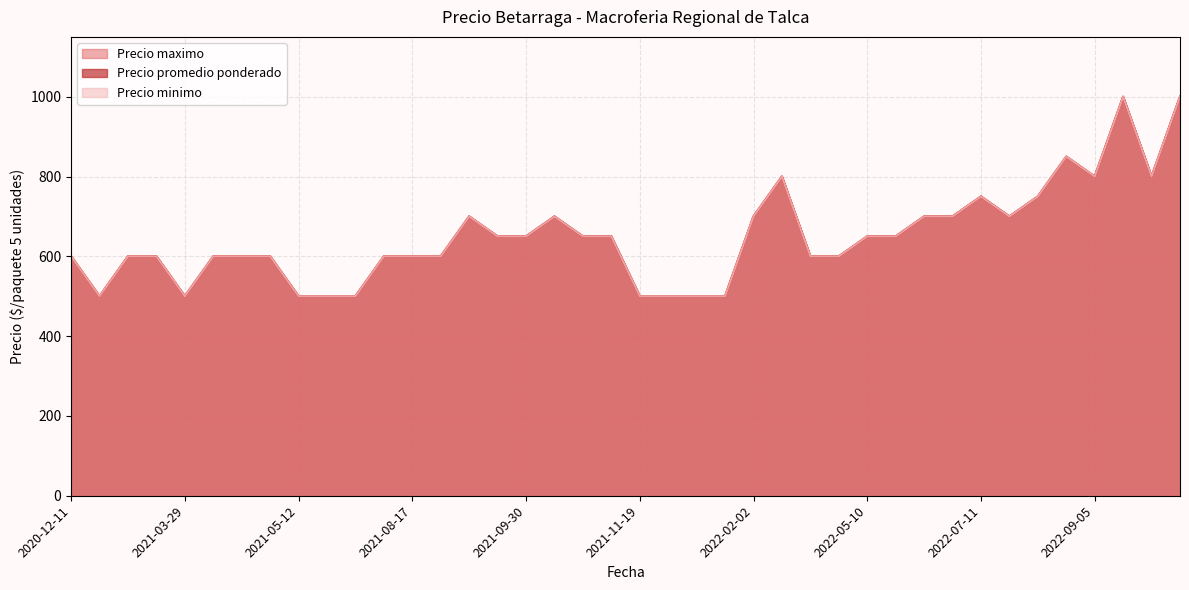

What is the highest value of the Precio minimo series?

1000